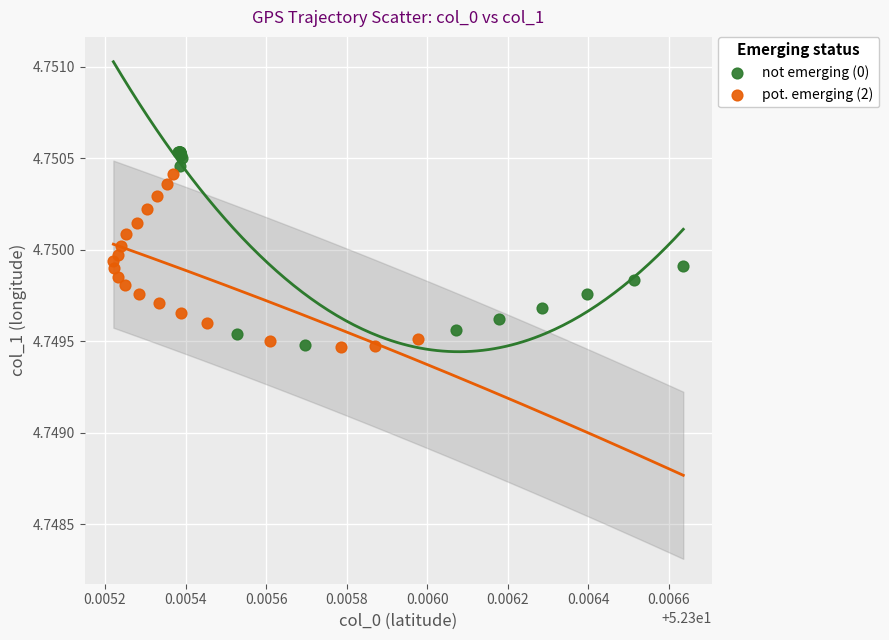

Which series contains the highest Y value?

not emerging (0)